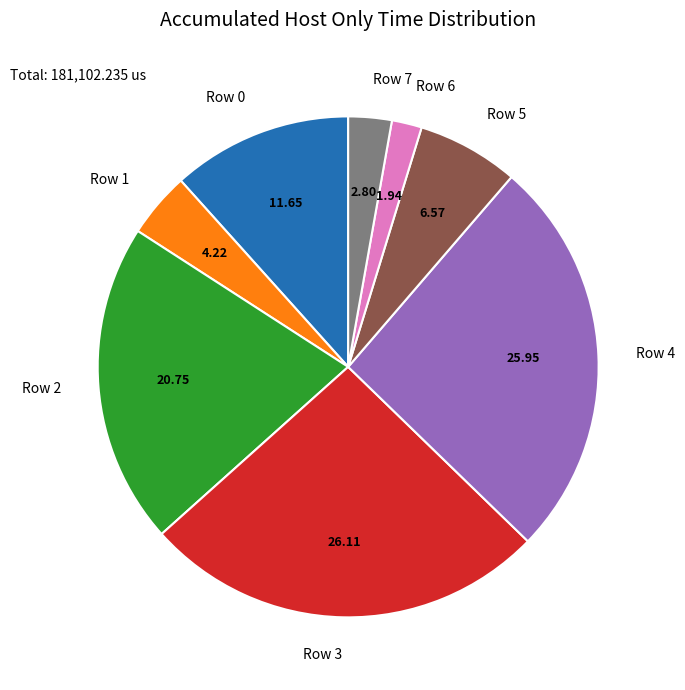

Is there any slice that represents more than half of the pie?

No